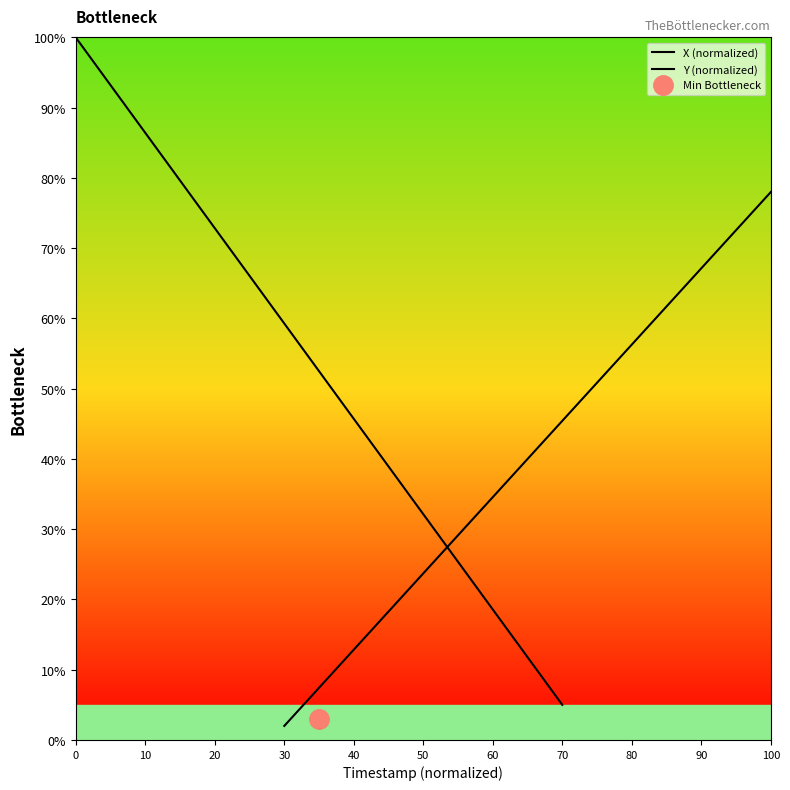

After their last crossing, which series has the higher values: X (normalized) or Y (normalized)?

Y (normalized)